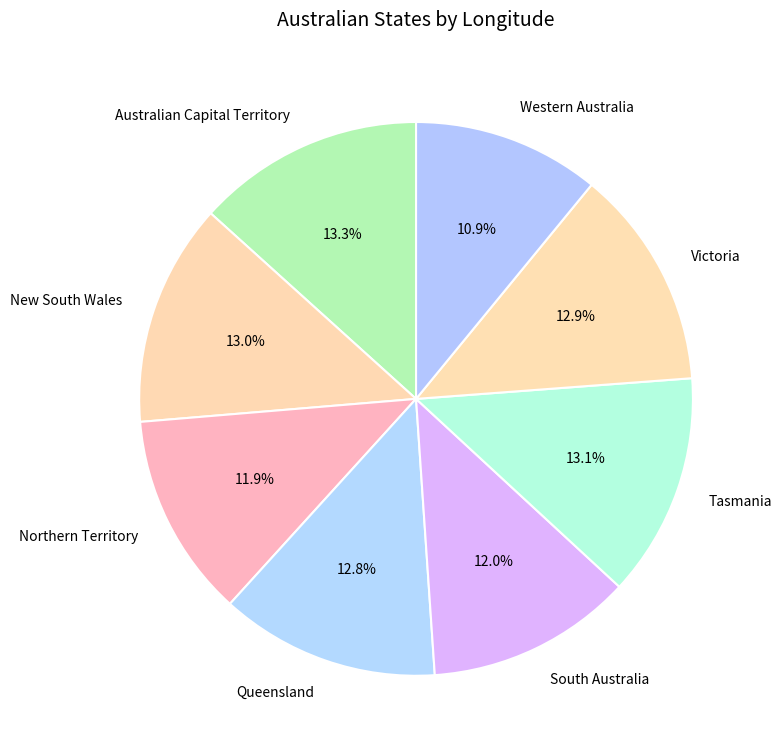

To the nearest percent, what is the combined percentage of Northern Territory and Western Australia?

23%